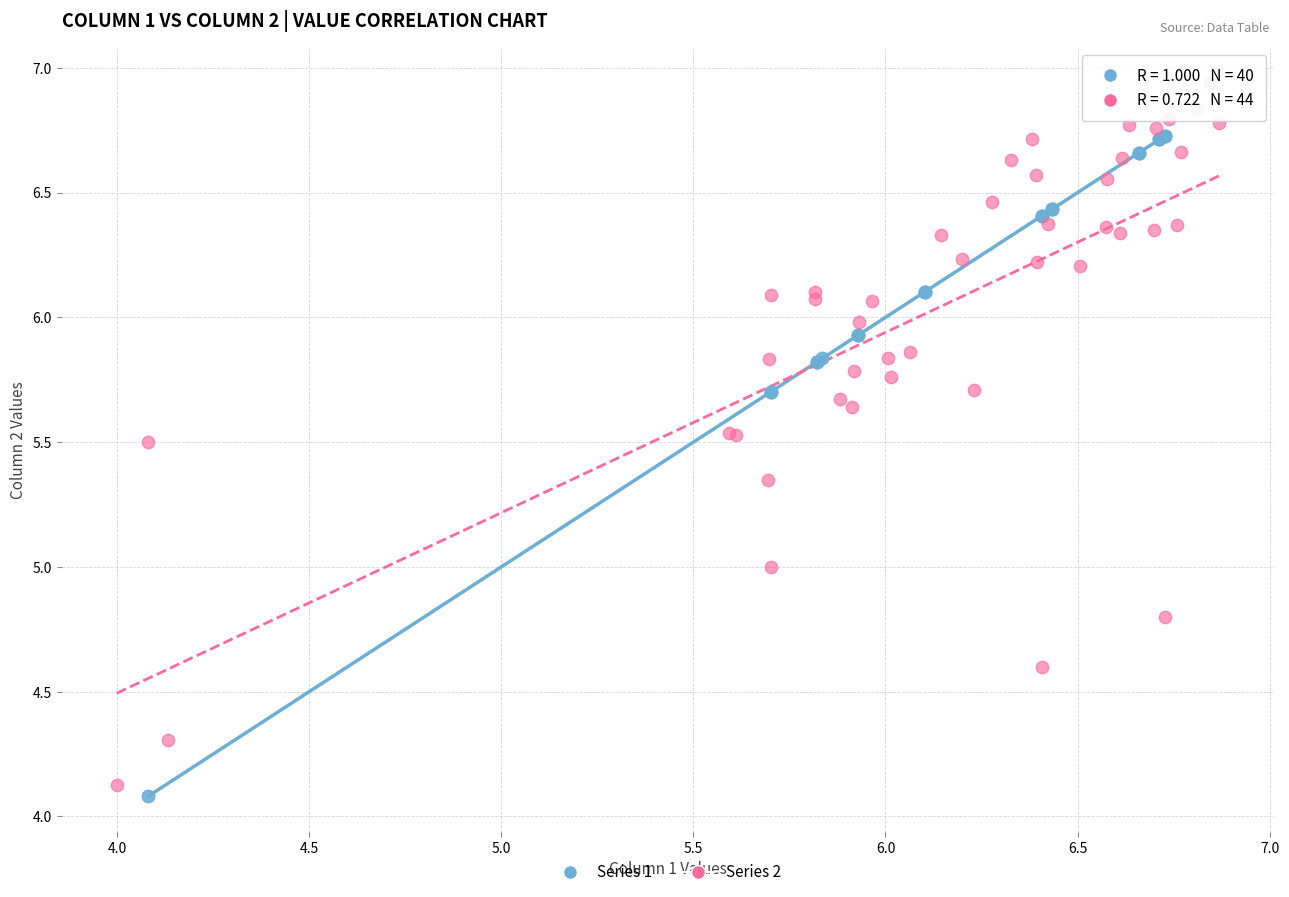

Which series reaches the maximum Y coordinate?

Series 2